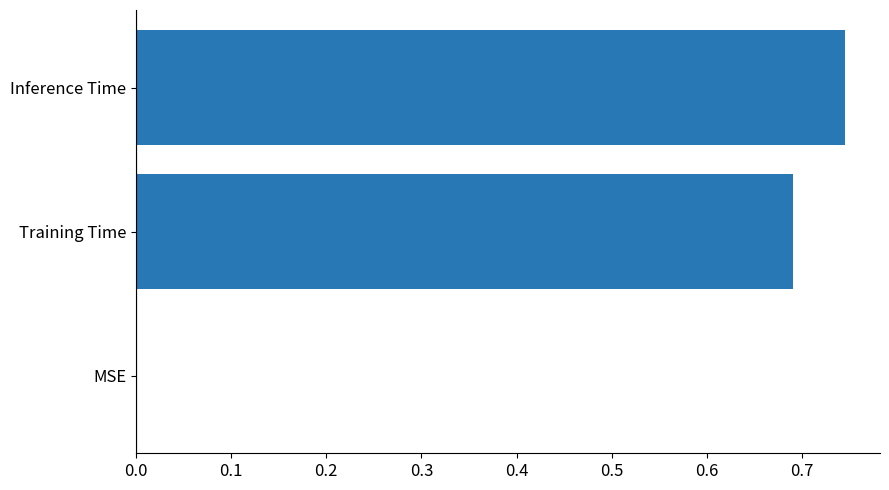

What is the change in value from MSE to Training Time?

+0.7